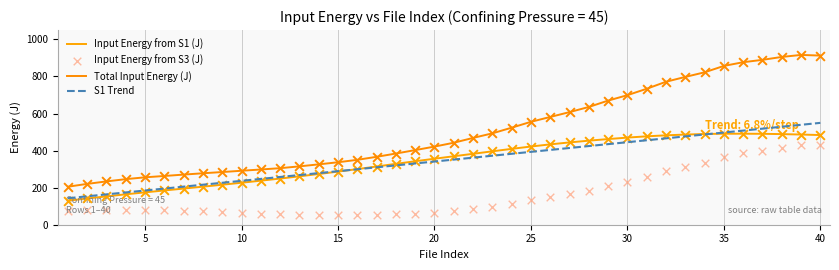

Which series contains the lowest Y value?

Input Energy from S3 (J)